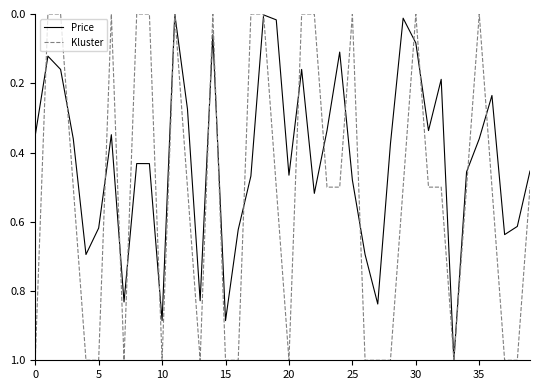

What is the difference between the second highest and minimum values in the Kluster series?

1.0